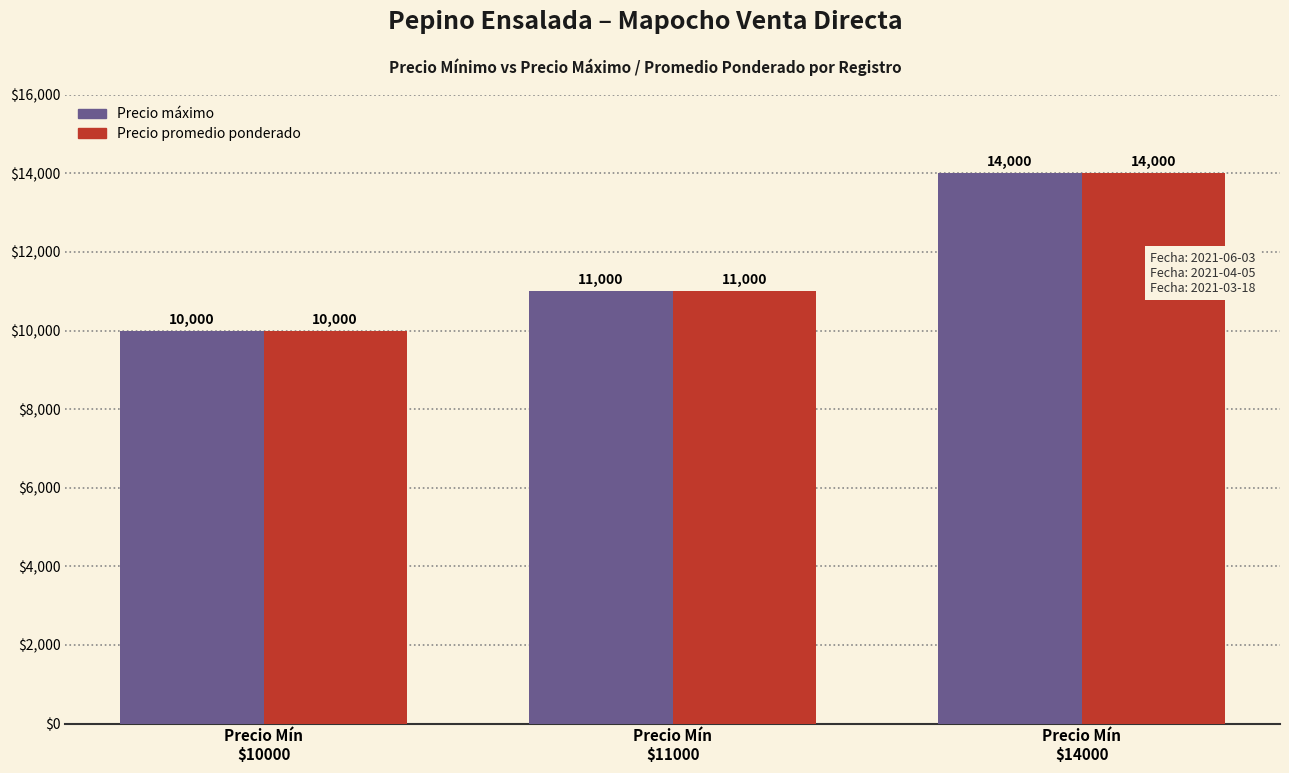

What is the label of the 2nd bar from the right?

Precio Mín
$11000